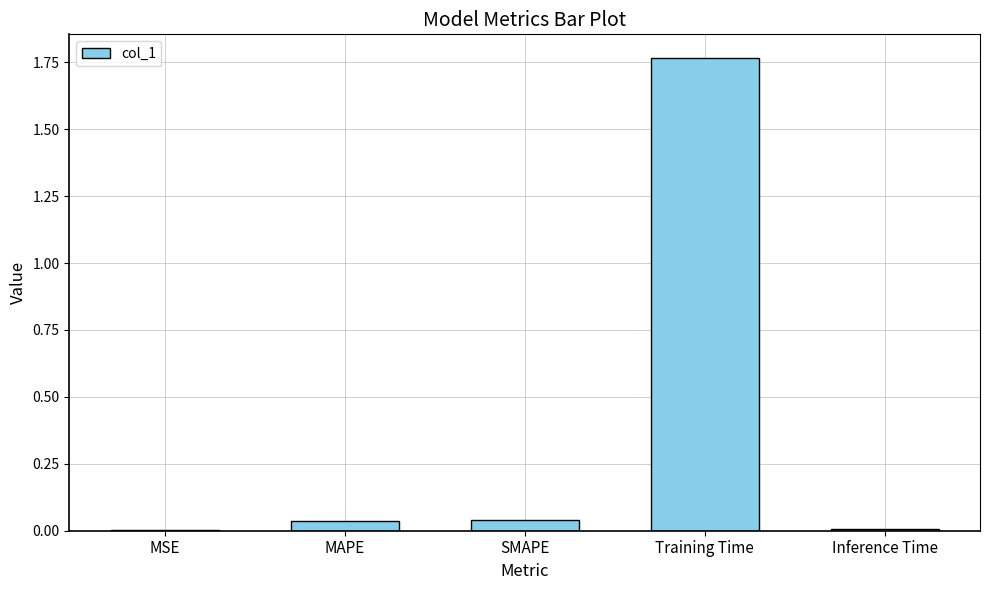

Between Training Time and MSE, which is larger?

Training Time